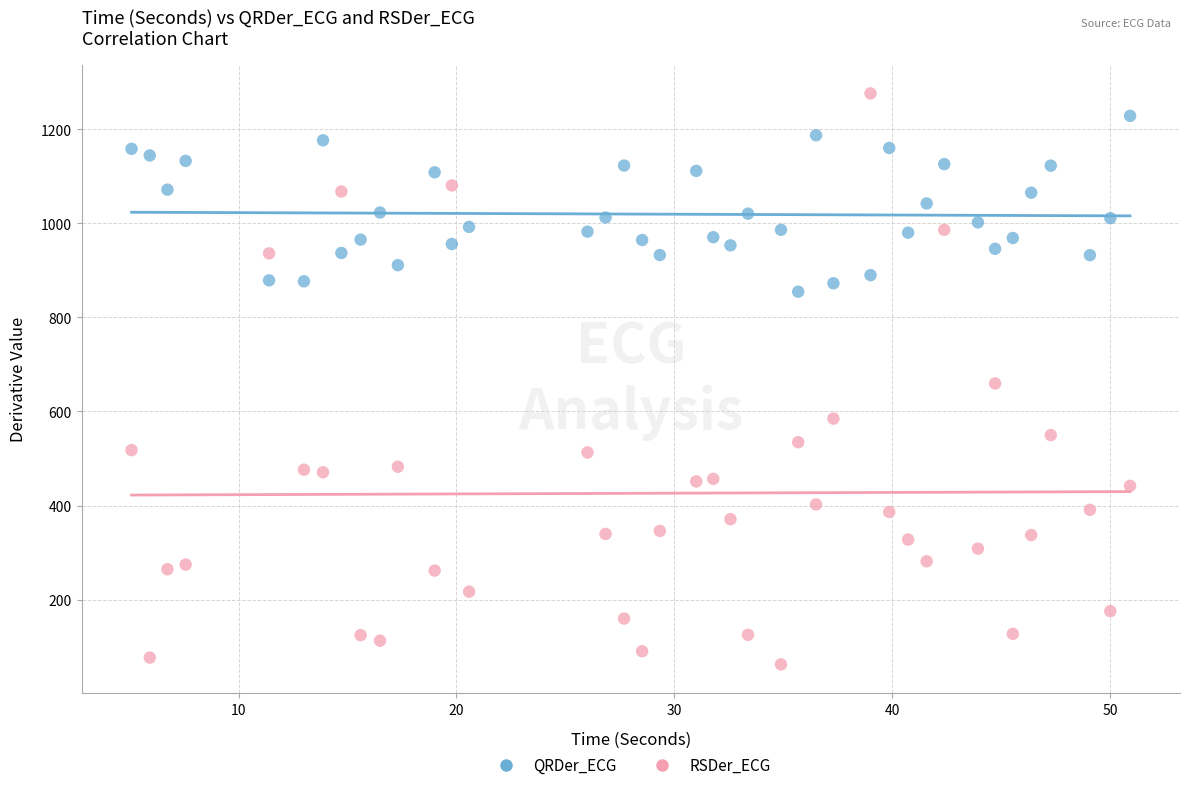

Which series contains the highest Y value?

RSDer_ECG